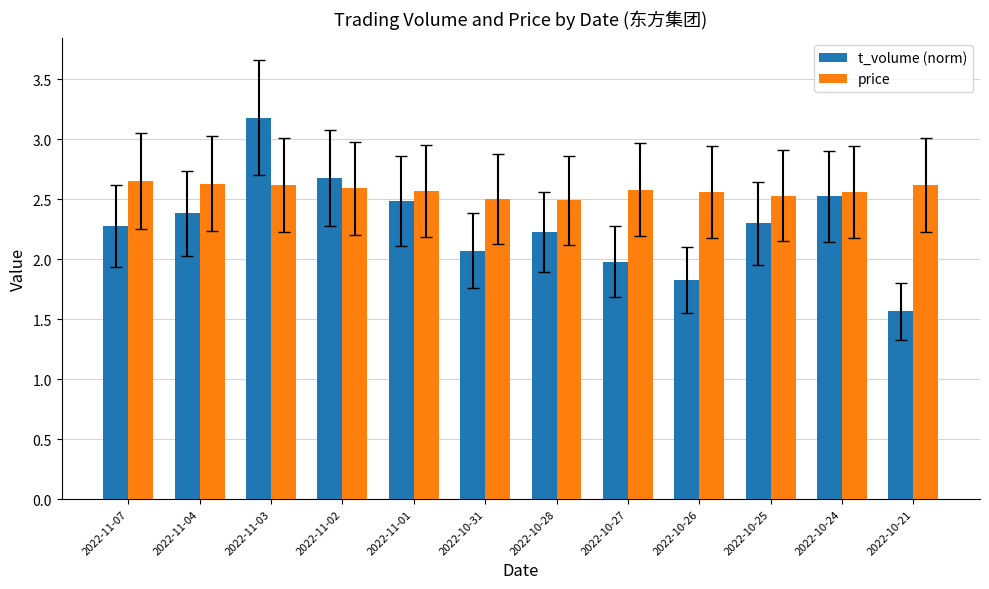

How many bars are there in each group?

2